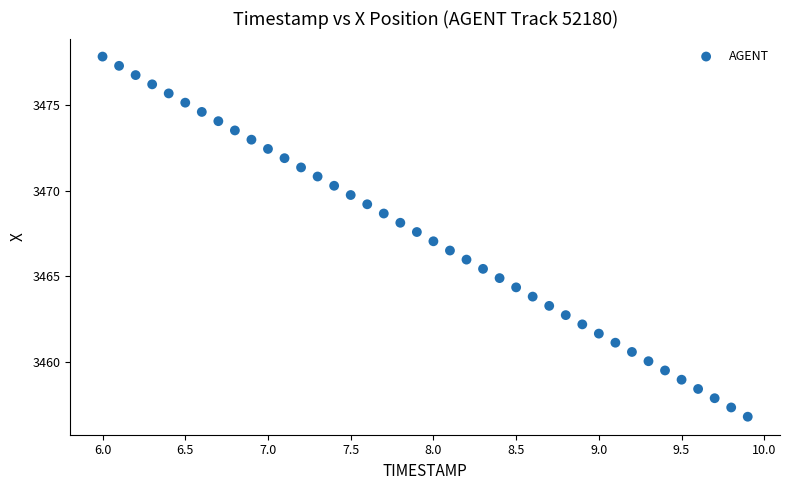

What is the range of Y values (max minus min)?

21.0